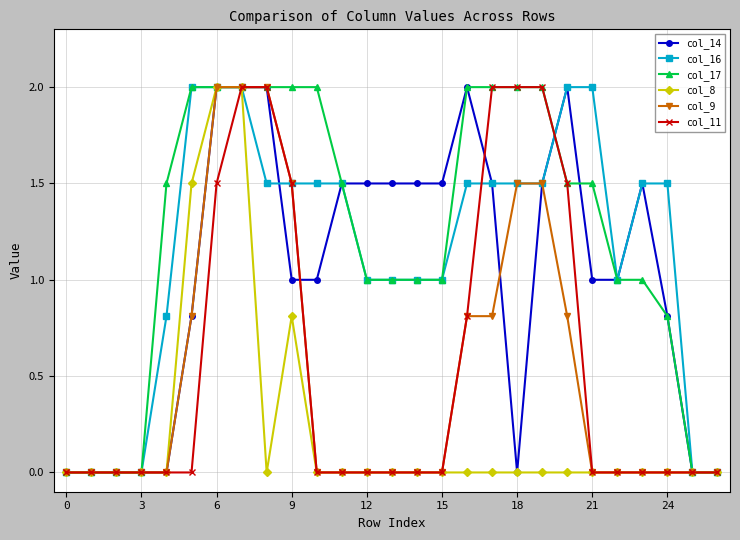

What is the greatest value displayed?

2.0